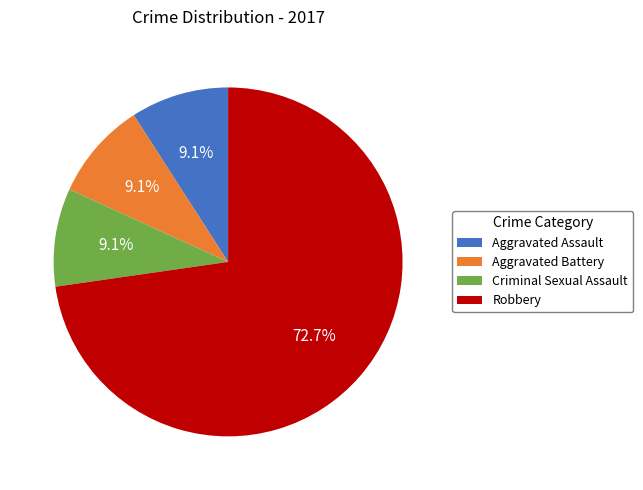

How many slices are in this pie chart?

4